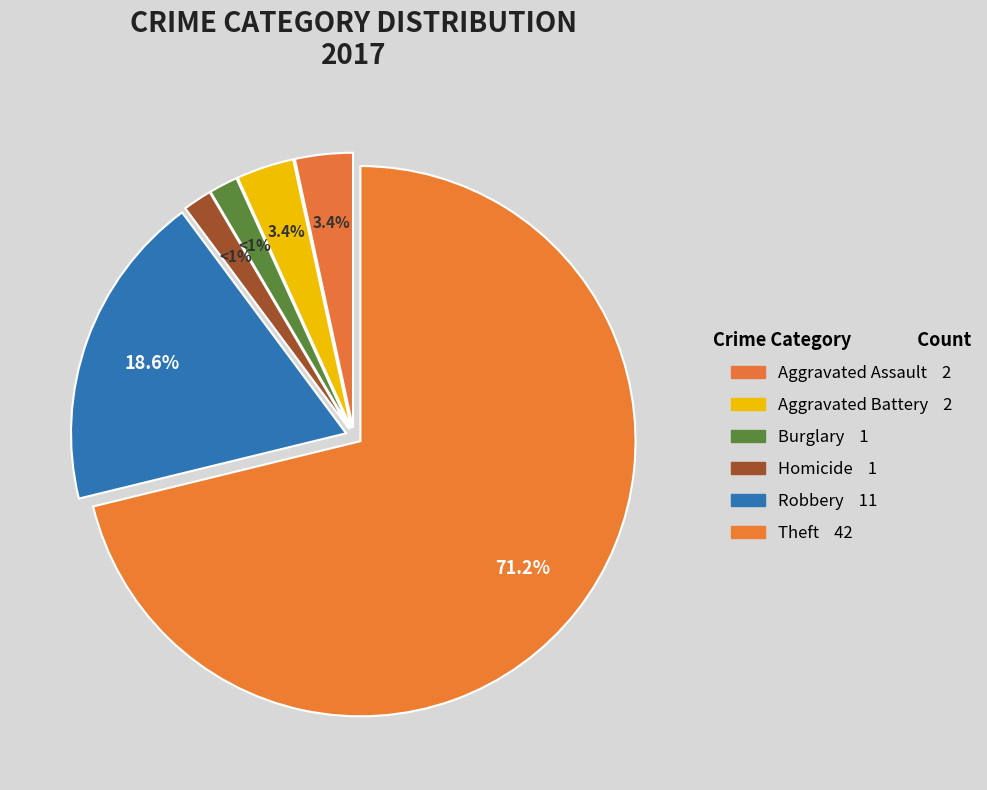

Combined, what portion of the pie is Theft and Homicide?

72.9%